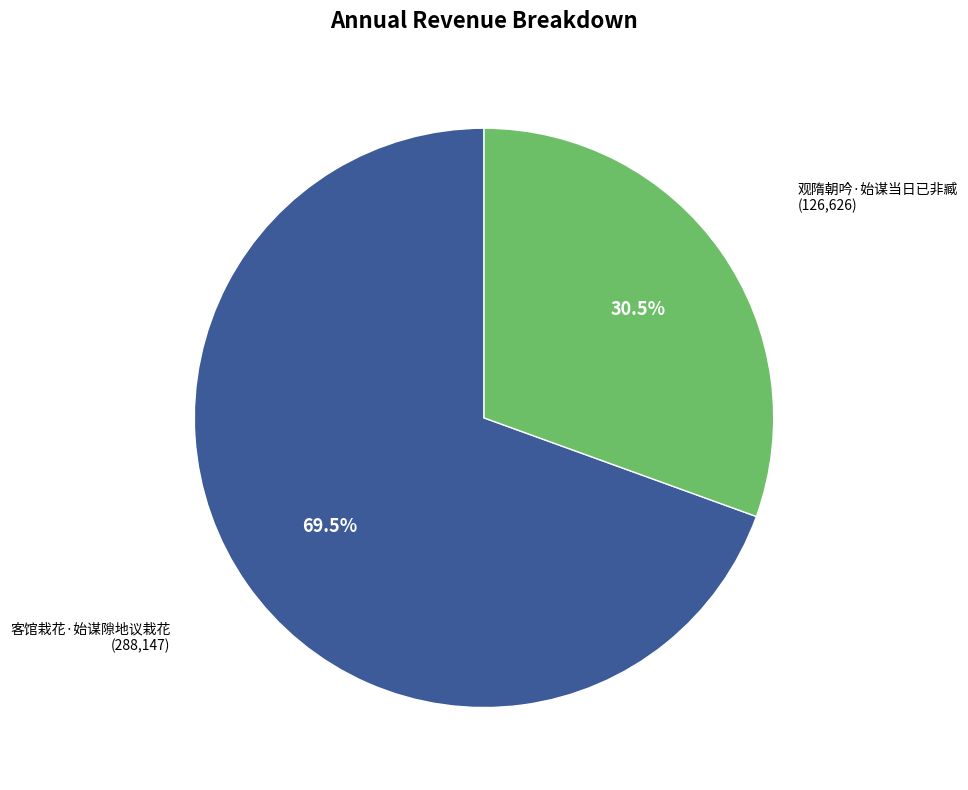

Which slice is the smallest?

观隋朝吟·始谋当日已非臧